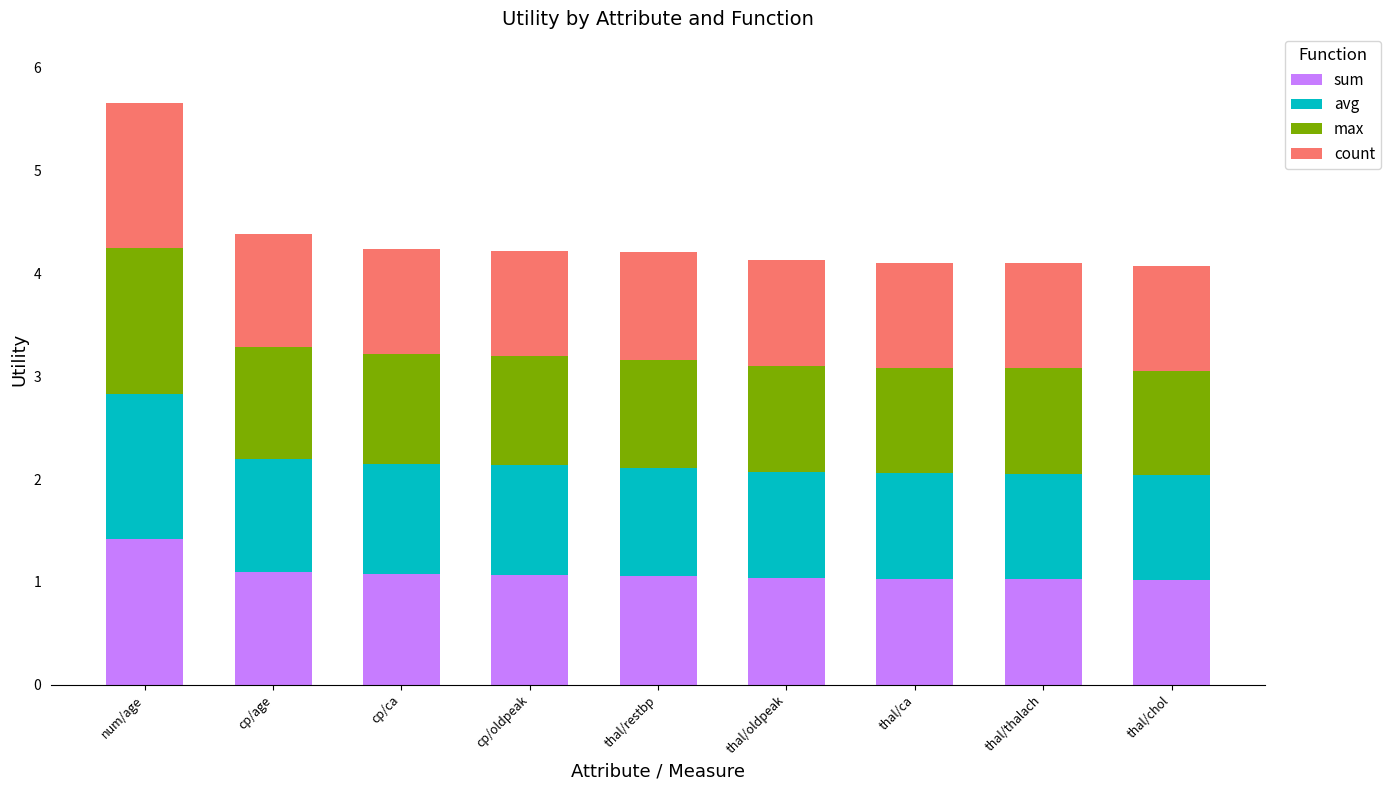

Are the bars grouped side by side (vs. stacked)?

No